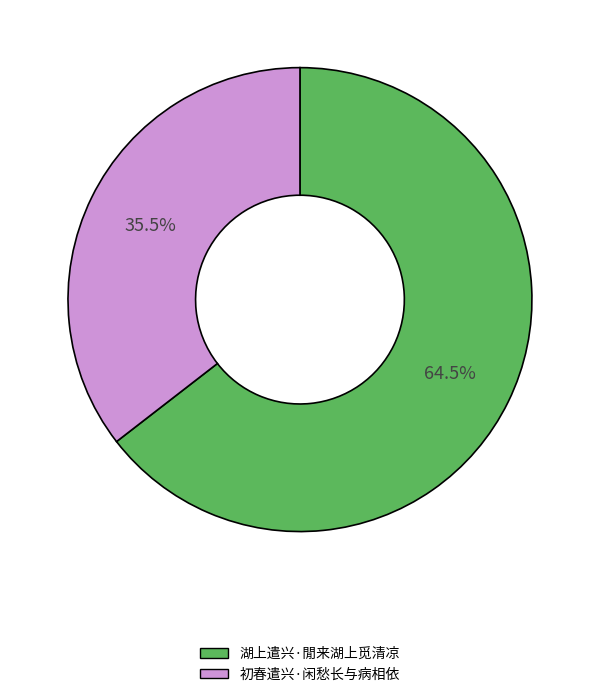

Which category has the biggest portion of the pie?

湖上遣兴·閒来湖上觅清凉